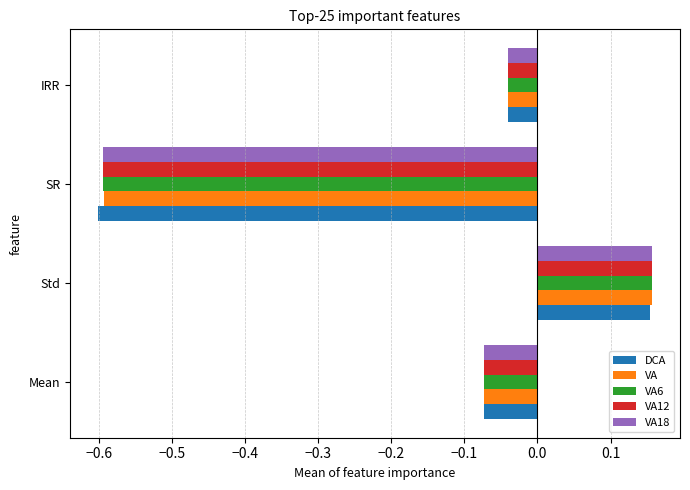

At which category does the chart reach its minimum across all series?

SR